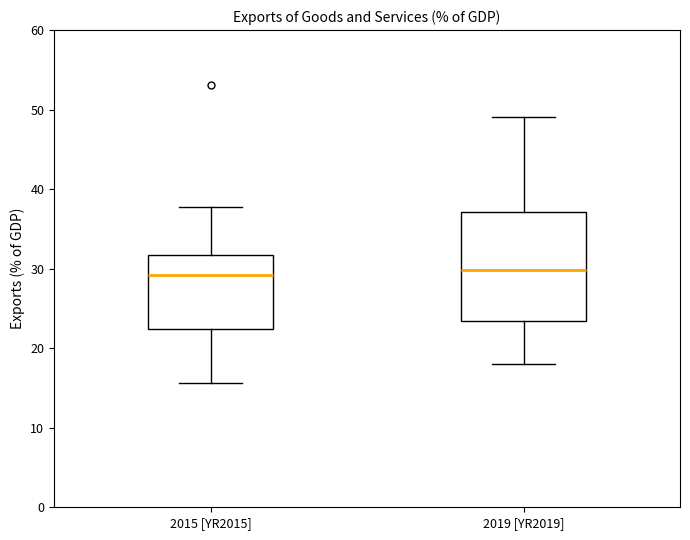

Reading left to right, transcribe this box plot: for each box, give where its median line is, the range the box spans, and where its two whiskers end, as read against the y-axis. The values are not printed on the chart, so give them approximately, as read against the axis.

2015 [YR2015]: median 29, box 22 to 32, whiskers 16 to 38
2019 [YR2019]: median 30, box 23 to 37, whiskers 18 to 49